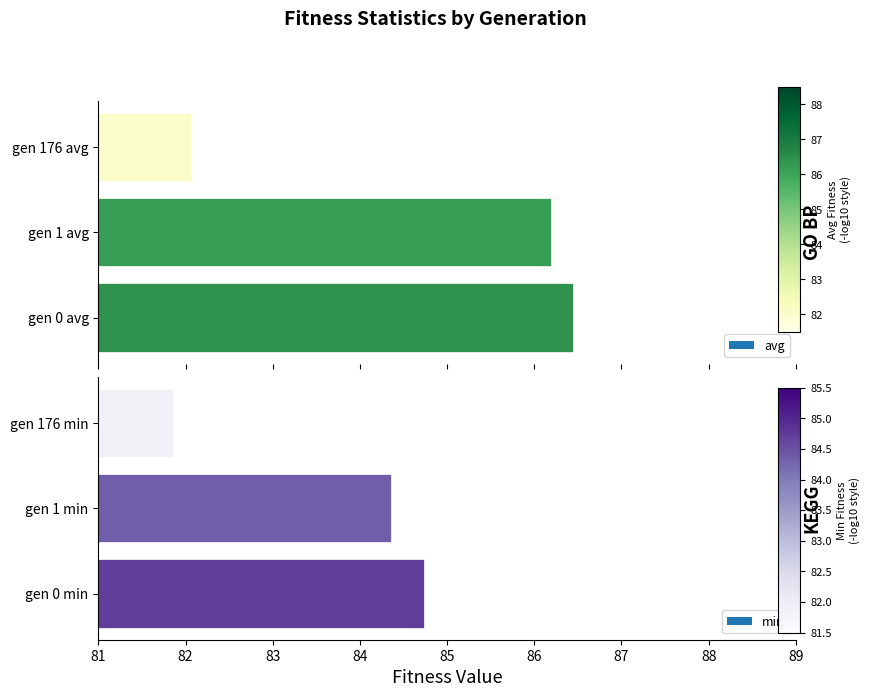

The avg series shows 45.5 at gen 176 avg. True or false?

False